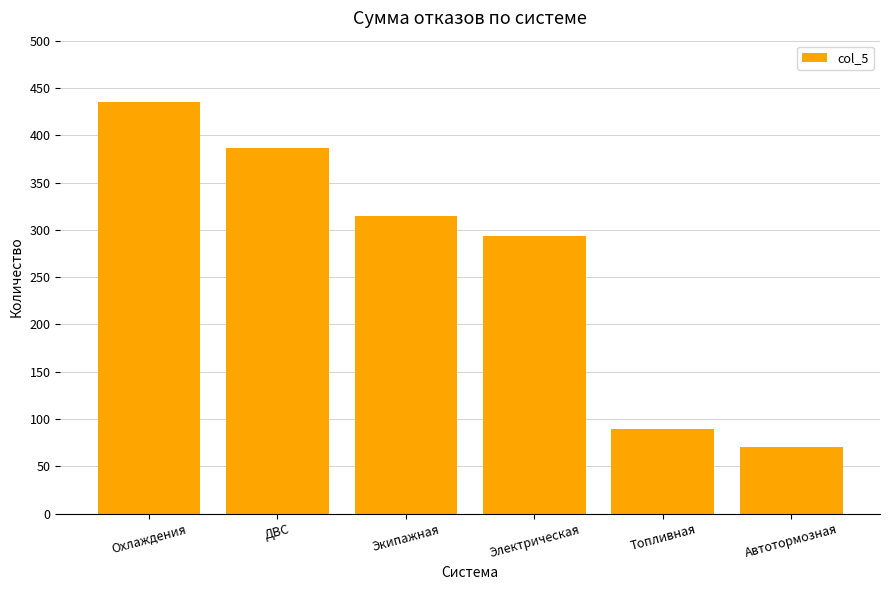

What is the label of the 5th bar from the left?

Топливная